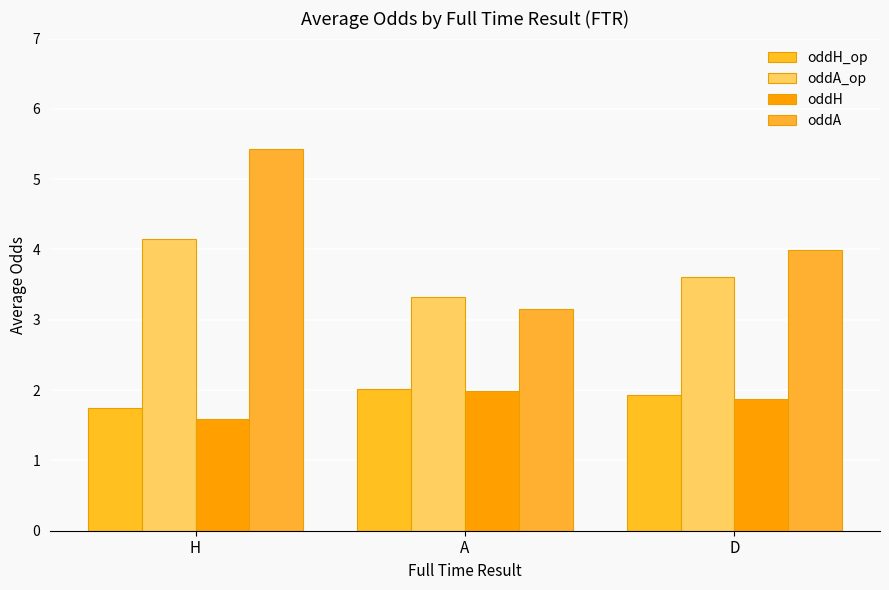

Which series has the widest spread of values?

oddA